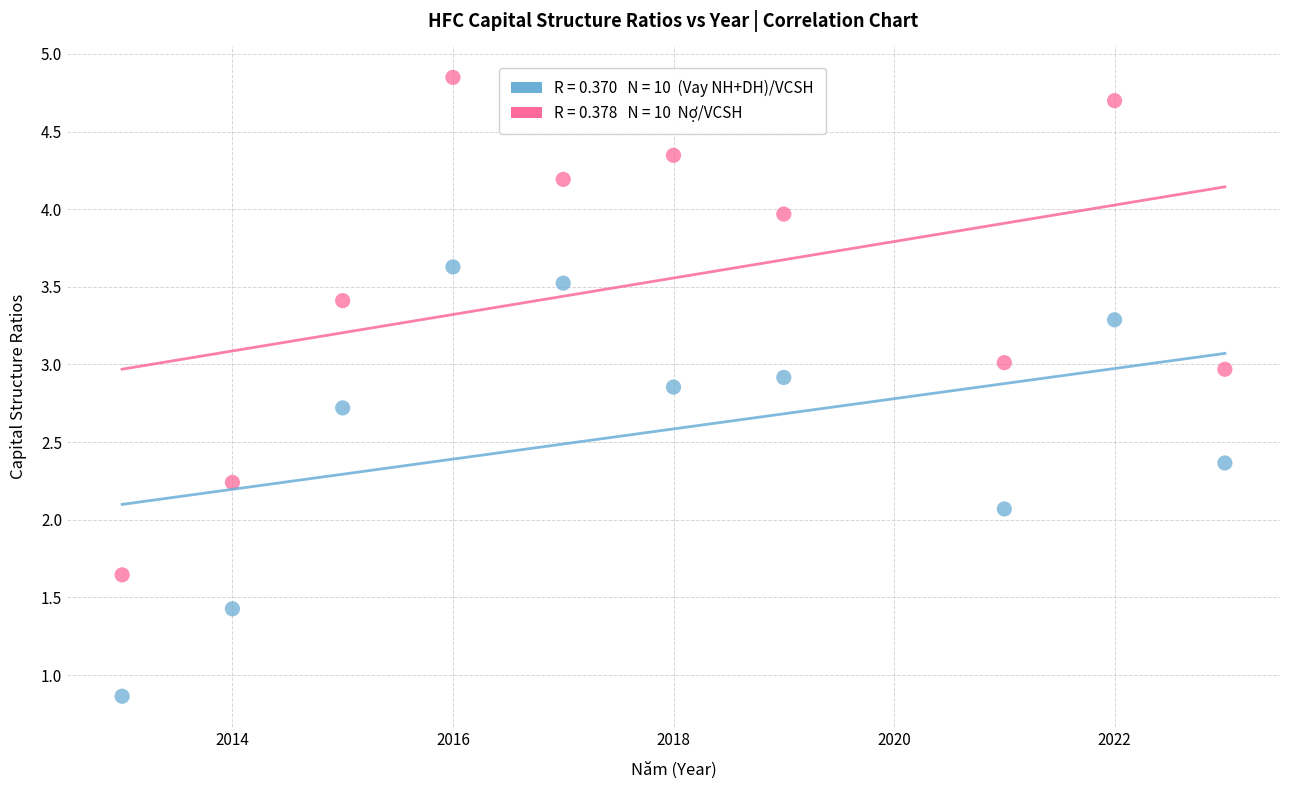

Across all series, what Y value is closest to 2?

2.1